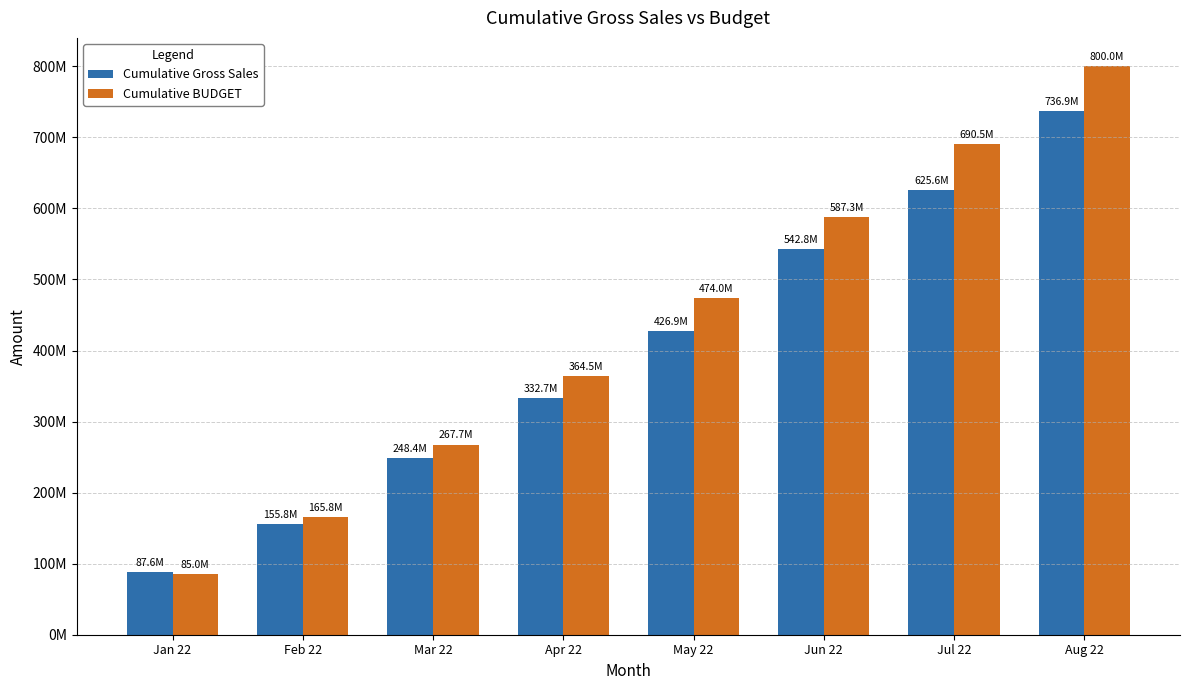

Reading right to left, transcribe all the data shown in this chart.

Cumulative Gross Sales: Aug 22=736934236.8	Jul 22=625585629.3	Jun 22=542838159.3	May 22=426859577.0	Apr 22=332691932.0	Mar 22=248400522.6	Feb 22=155761967.0	Jan 22=87619650.8
Cumulative BUDGET: Aug 22=800000325.0	Jul 22=690464465.5	Jun 22=587346088.2	May 22=473959372.2	Apr 22=364543746.5	Mar 22=267692868.9	Feb 22=165812113.8	Jan 22=85012042.8